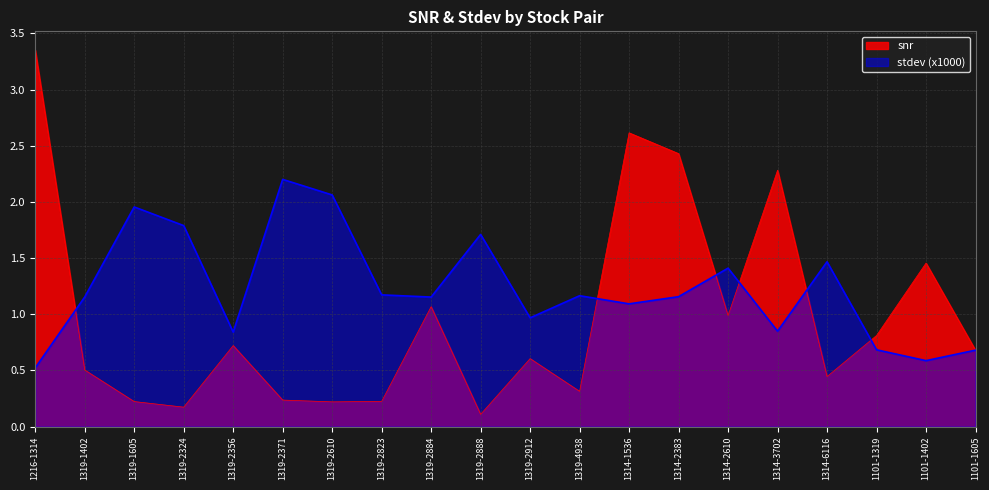

Between 1319-2884 and 1101-1402, which series saw the biggest shift?

stdev (x1000)